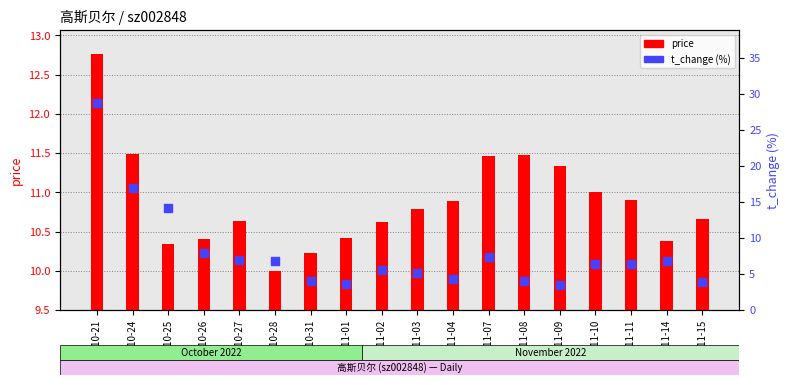

What are all the series names shown in the legend?

price, t_change